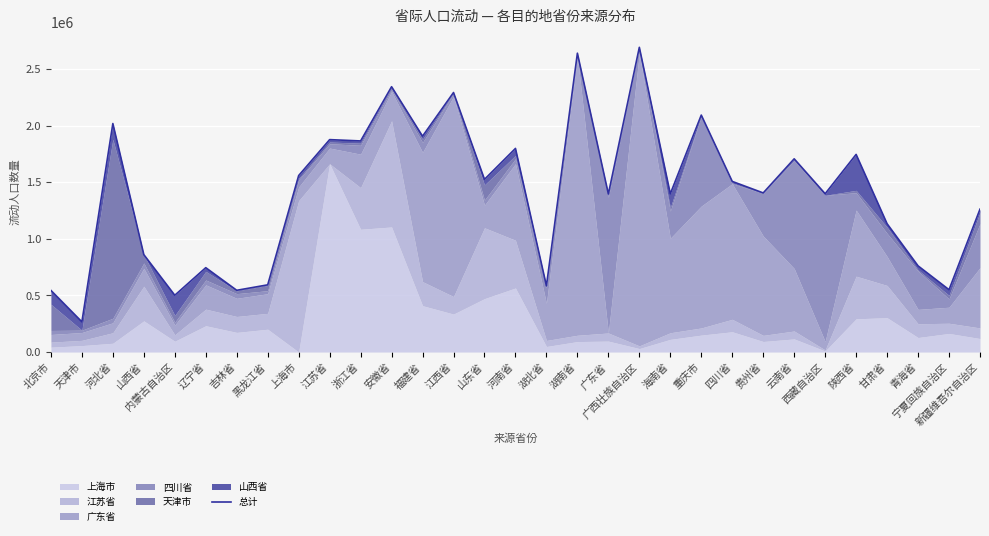

Reading right to left, transcribe all the data shown in this chart.

新疆维吾尔自治区=1263271	宁夏回族自治区=551234	青海省=762036	甘肃省=1134569	陕西省=1747531	西藏自治区=1399691	云南省=1708333	贵州省=1406791	四川省=1508642	重庆市=2095061	海南省=1399074	广西壮族自治区=2694135	广东省=1397531	湖南省=2642284	湖北省=585184	河南省=1800309	山东省=1526850	江西省=2294443	福建省=1908334	安徽省=2345989	浙江省=1866359	江苏省=1878086	上海市=1560494	黑龙江省=594136	吉林省=545987	辽宁省=745988	内蒙古自治区=502161	山西省=861419	河北省=2020370	天津市=267284	北京市=545062